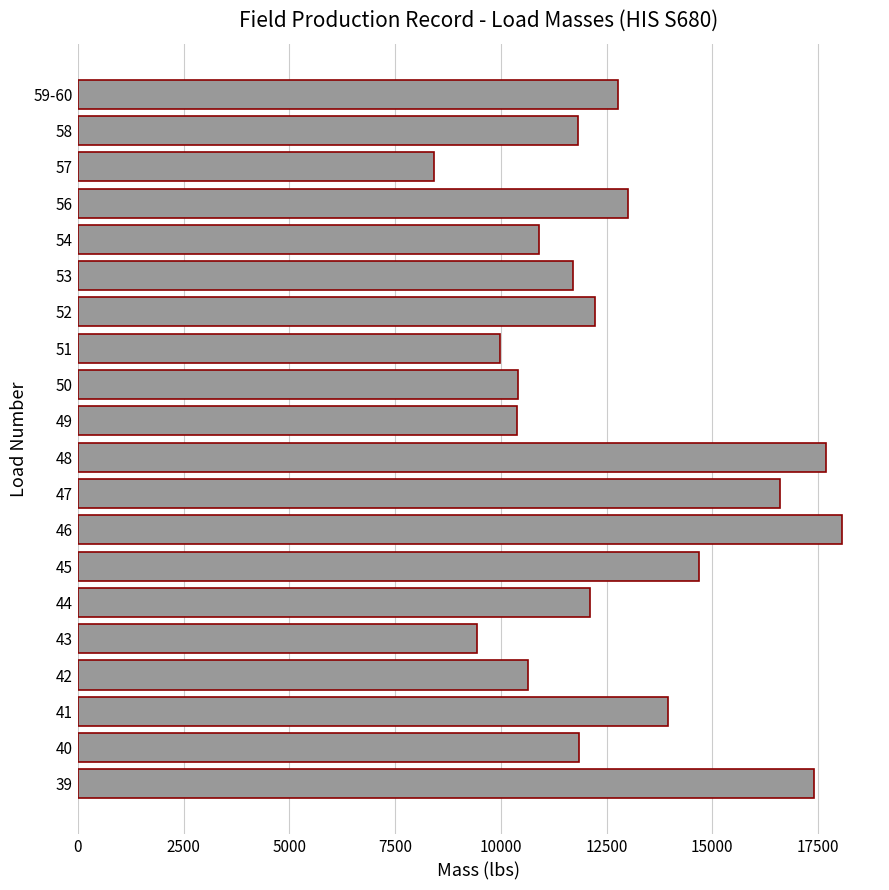

How many series are shown in this chart?

1